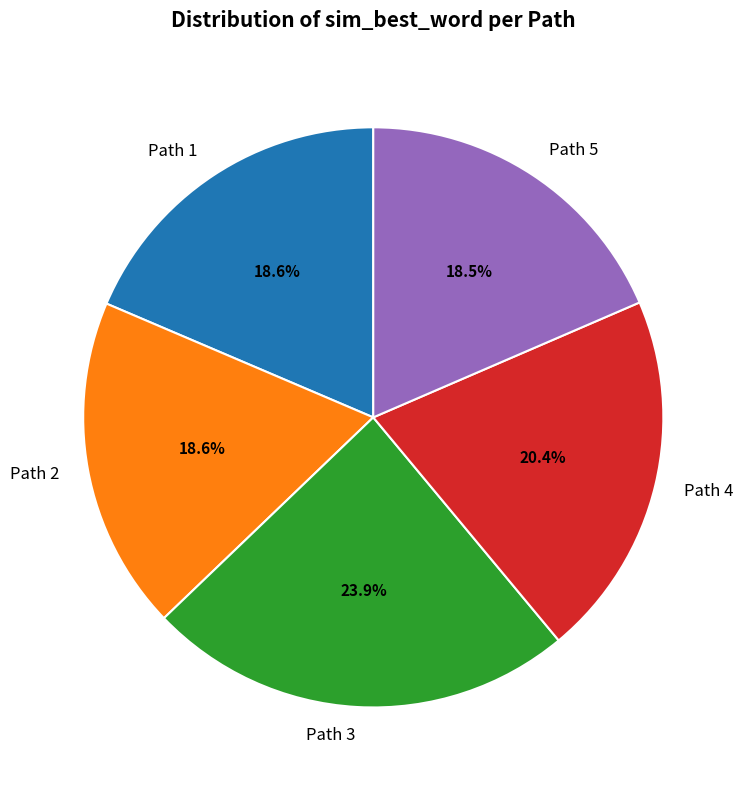

Which has a higher value, Path 2 or Path 3?

Path 3